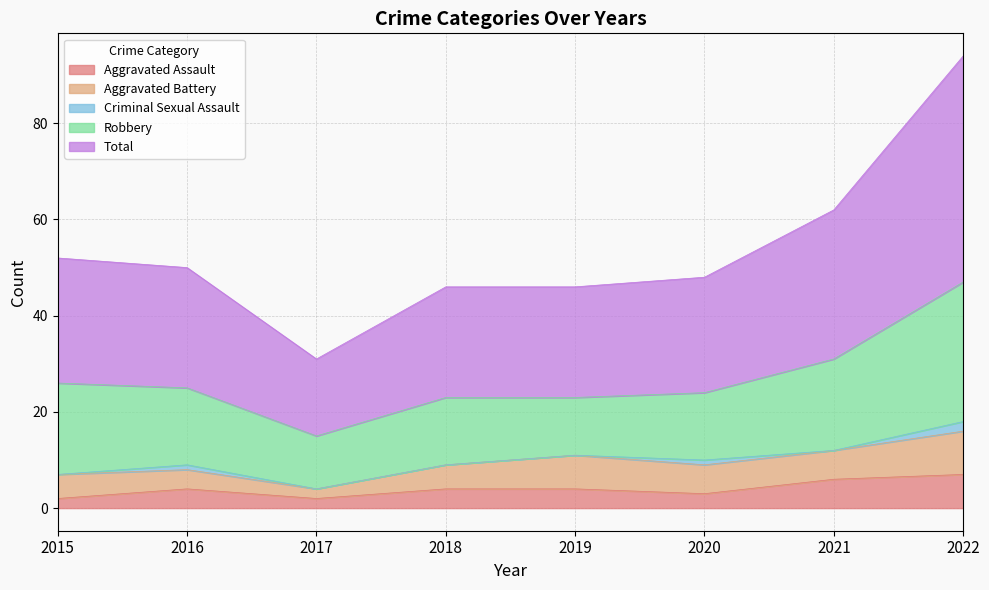

Which category has the highest value in the Aggravated Assault series?

2022